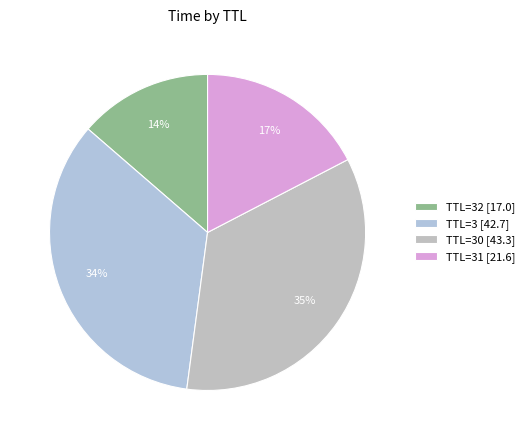

Does any single category account for the majority?

No